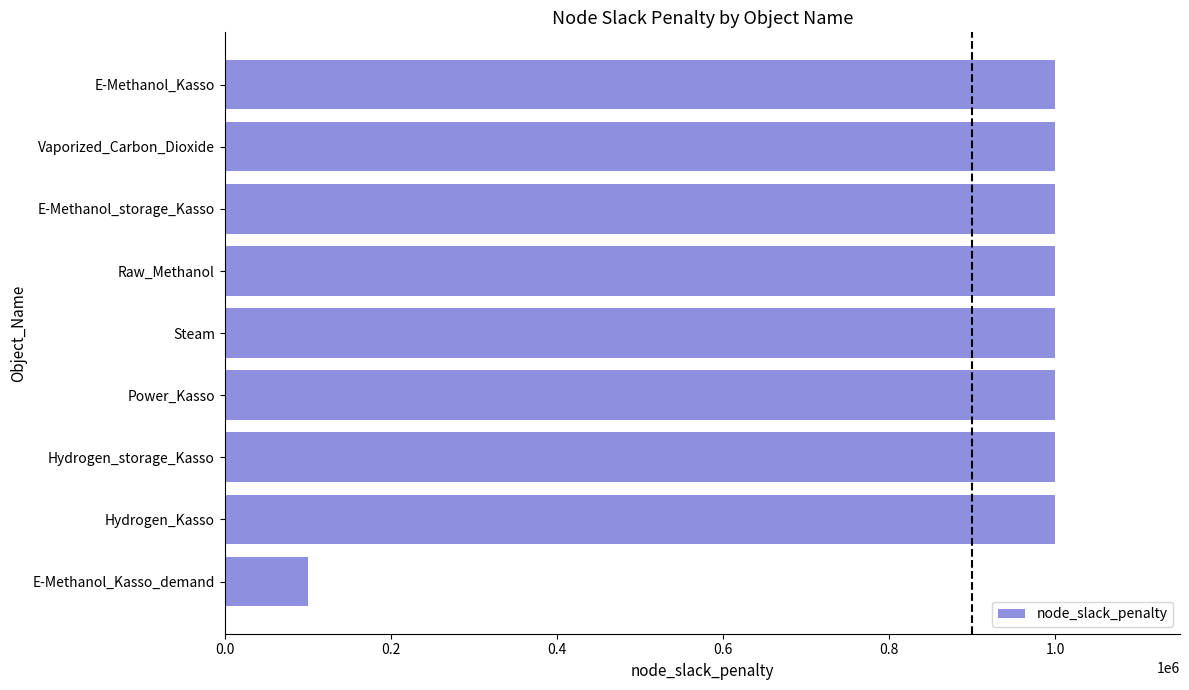

Does the chart contain any negative values?

No